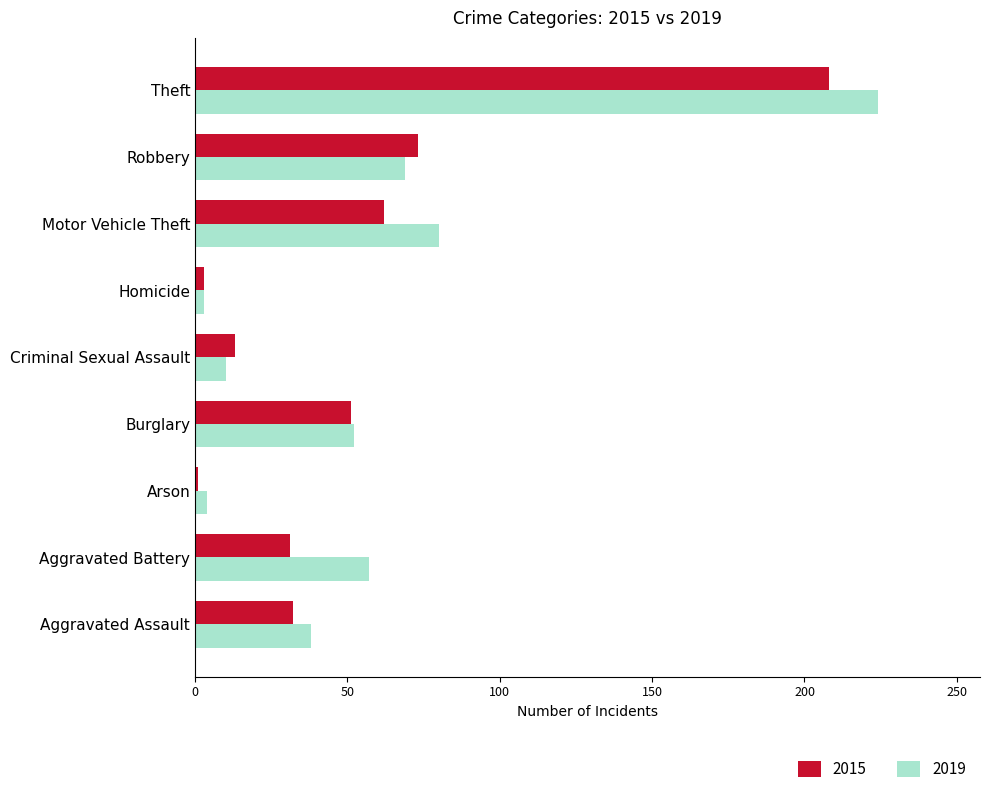

Which series changed the most between Criminal Sexual Assault and Robbery?

2015